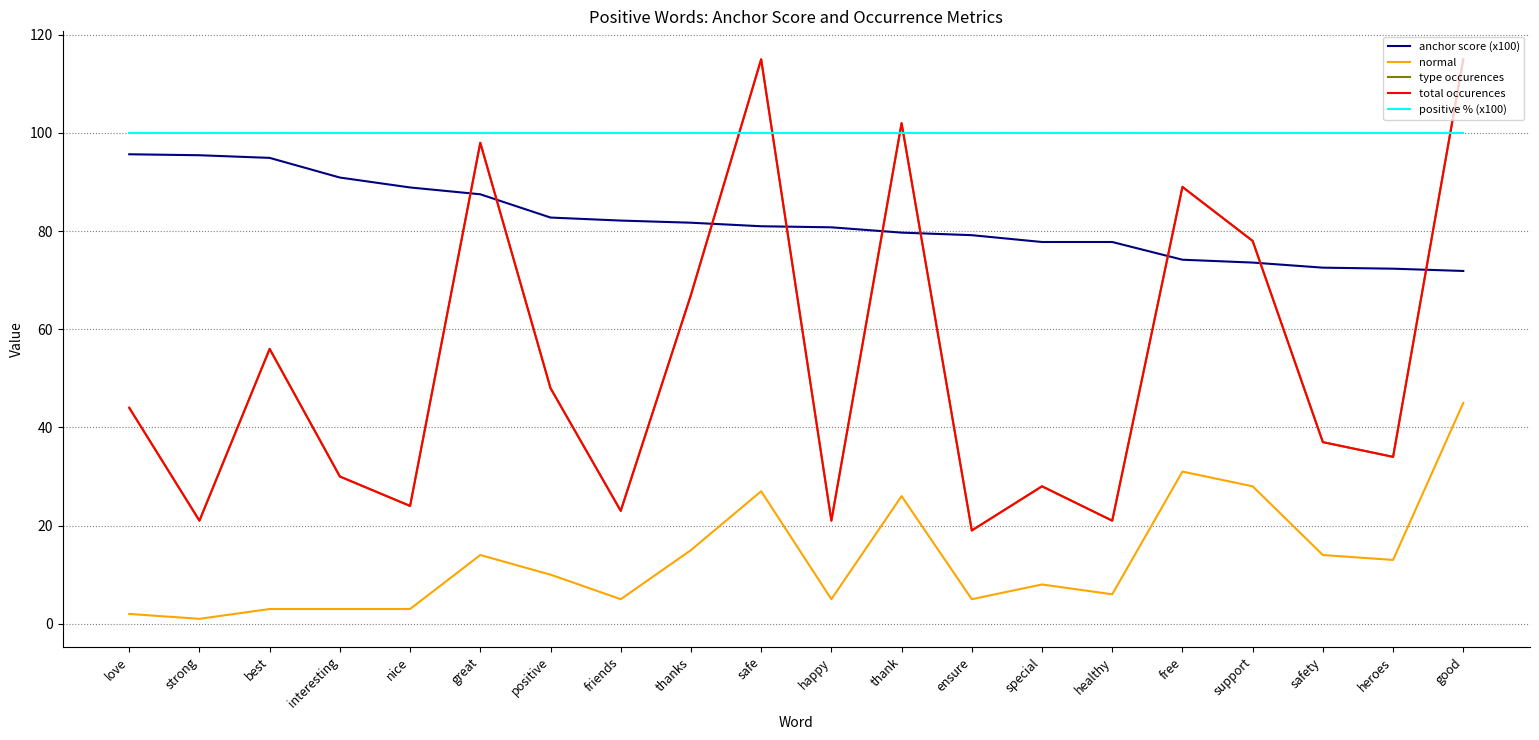

What is the spread (max minus min) of values at positive?

90.0